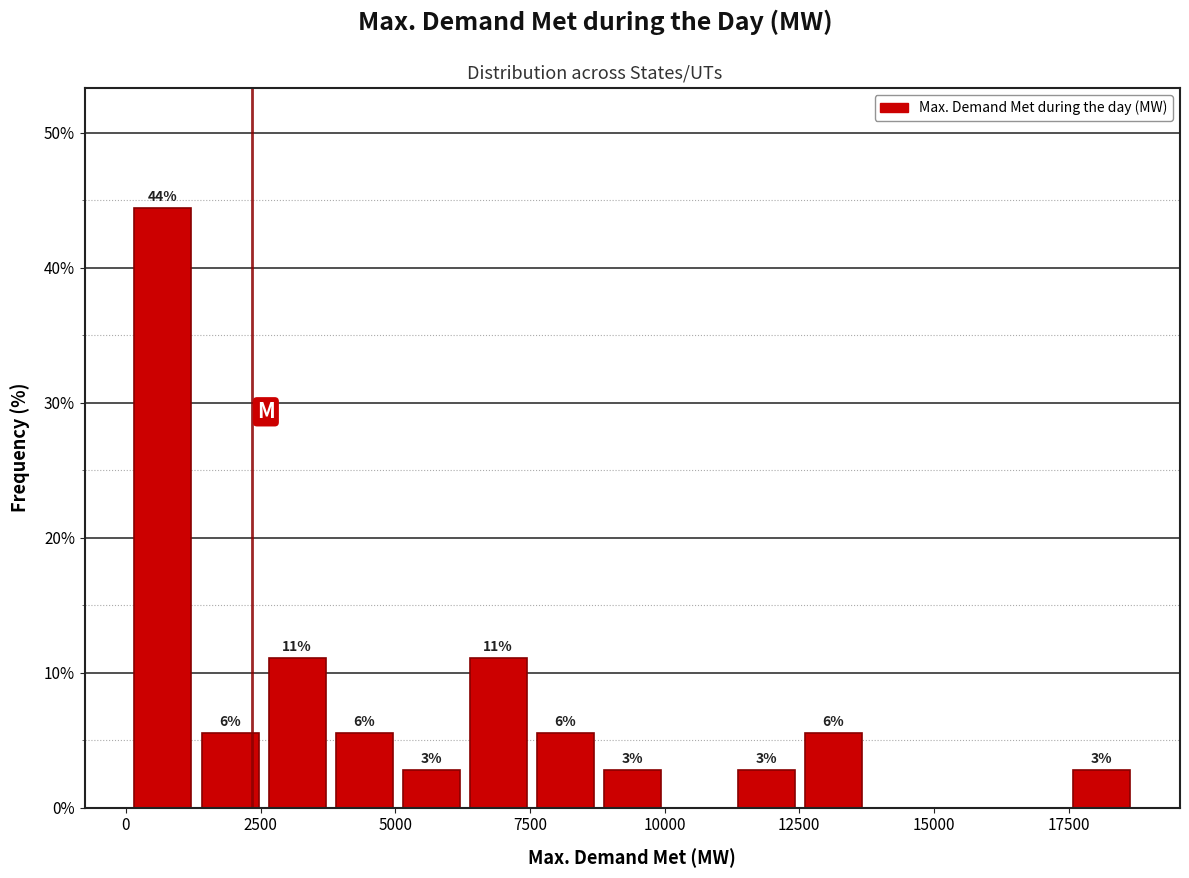

Around what value on the x-axis is the tallest bar? Give the approximate position of its centre, as read against the axis.

500